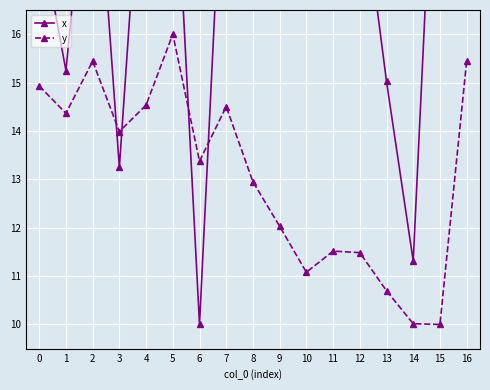

Reading left to right, list all the values displayed in this chart.

x: 18.2	15.2	21.0	13.2	21.3	20.7	10.0	21.3	21.9	22.3	22.6	19.5	19.3	15.0	11.3	23.0	21.0
y: 14.9	14.4	15.4	14.0	14.5	16.0	13.4	14.5	12.9	12.0	11.1	11.5	11.5	10.7	10.0	10.0	15.4